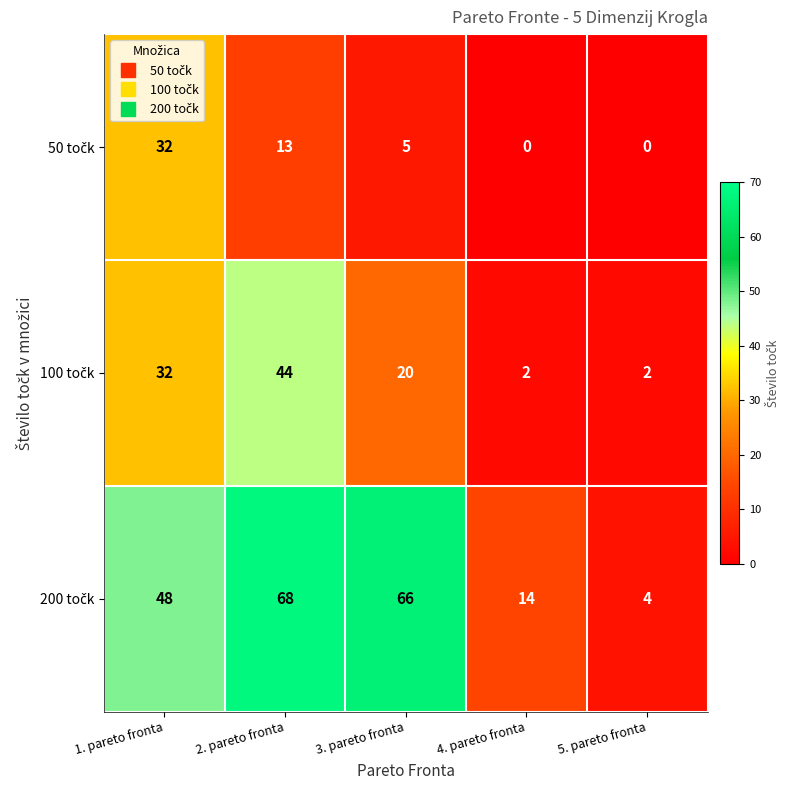

How many data points does each series have?

5